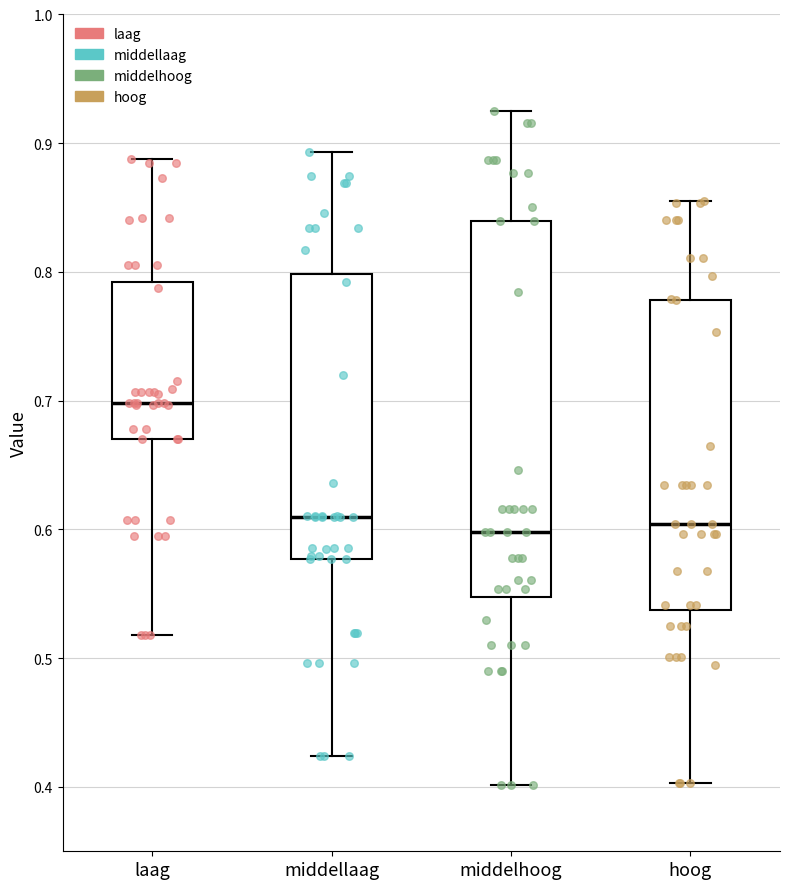

Where does the lower whisker of the box for laag end on the y-axis? The values are not printed on the chart, so give them approximately, as read against the axis.

0.52